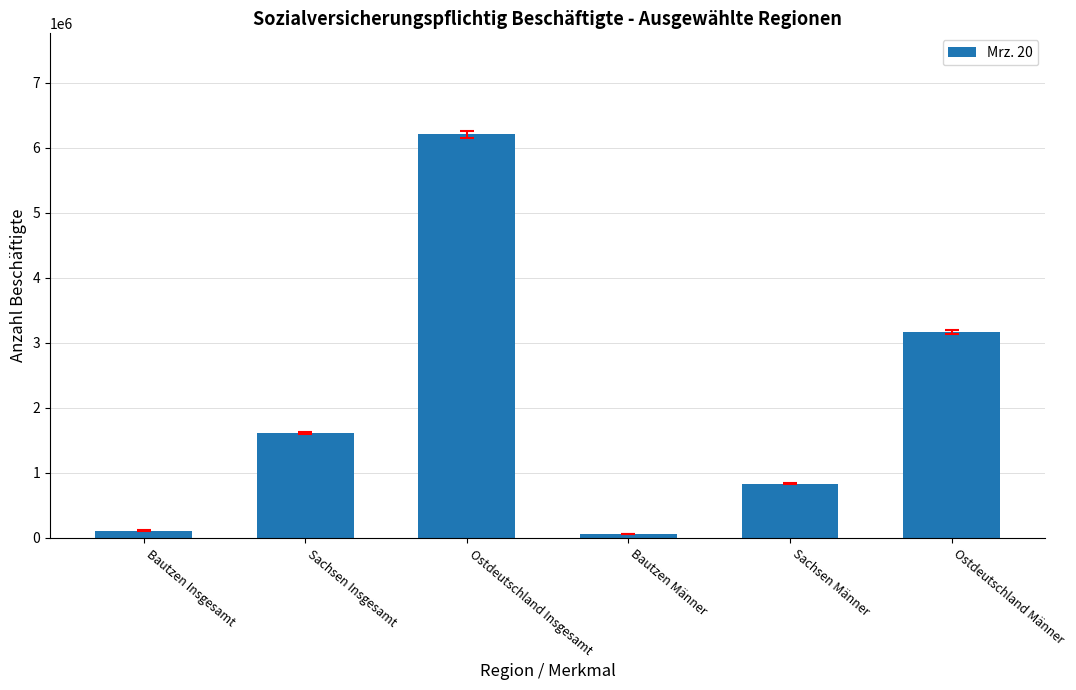

What is the label of the 2nd bar from the right?

Sachsen Männer